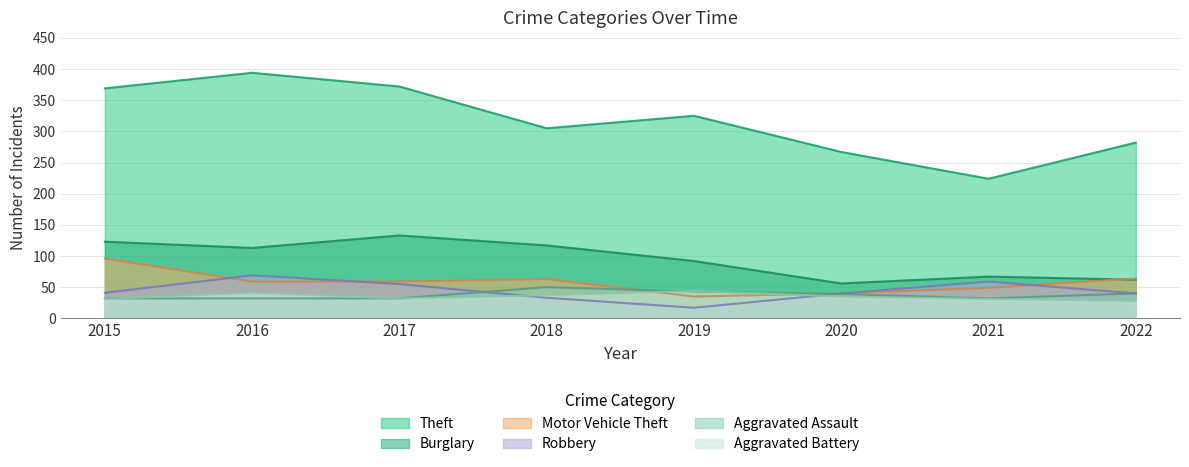

How many interior local peaks does the Aggravated Assault series have?

1